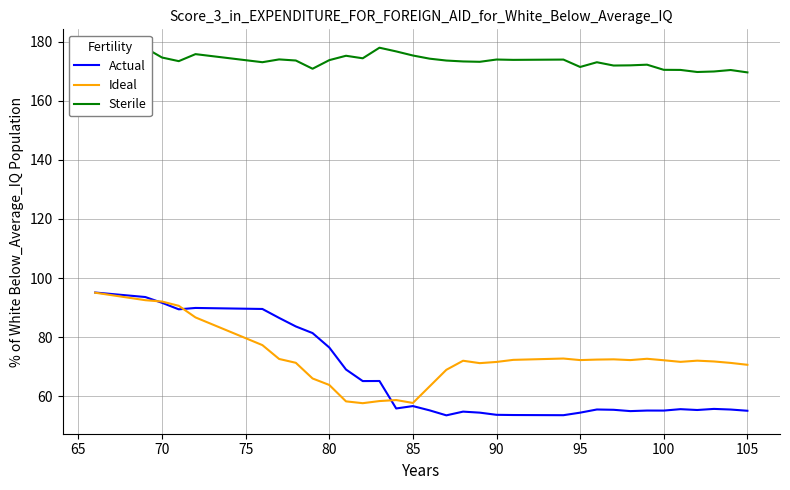

What is the minimum value for Sterile?

169.7